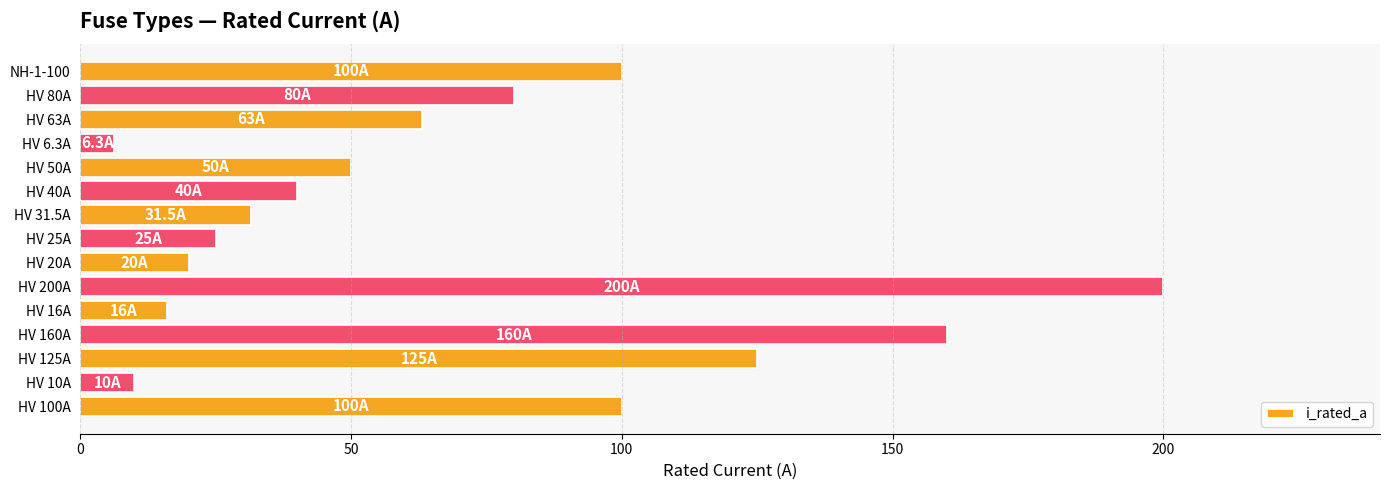

What is the maximum value shown in the chart?

200.0